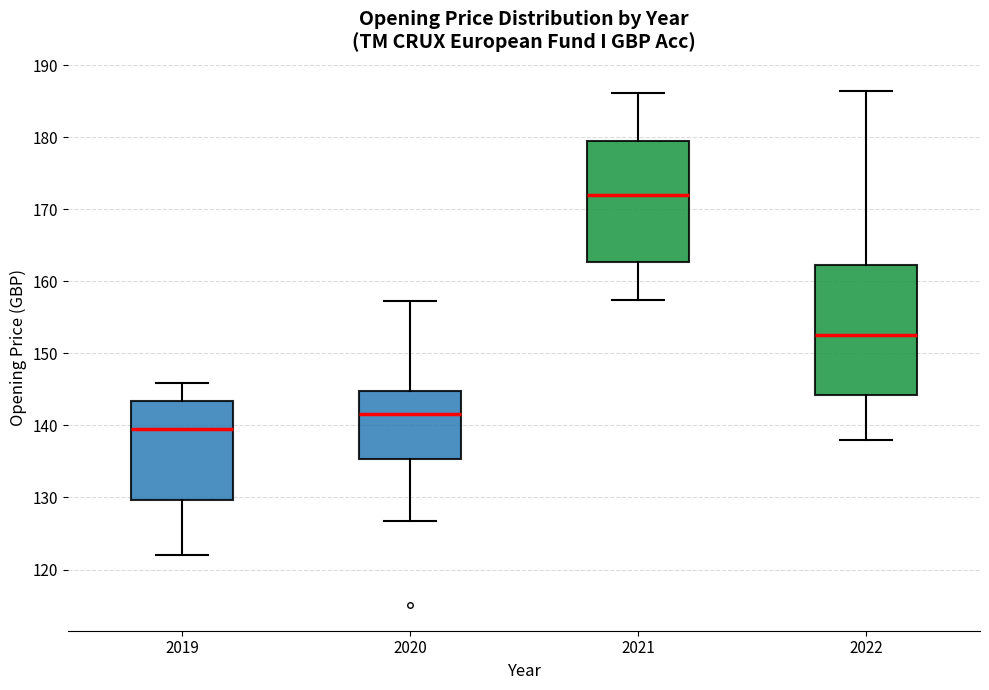

Reading left to right, transcribe this box plot: for each box, give where its median line is, the range the box spans, and where its two whiskers end, as read against the y-axis. The values are not printed on the chart, so give them approximately, as read against the axis.

2019: median 139, box 130 to 143, whiskers 122 to 146
2020: median 142, box 135 to 145, whiskers 127 to 157
2021: median 172, box 163 to 179, whiskers 157 to 186
2022: median 153, box 144 to 162, whiskers 138 to 186